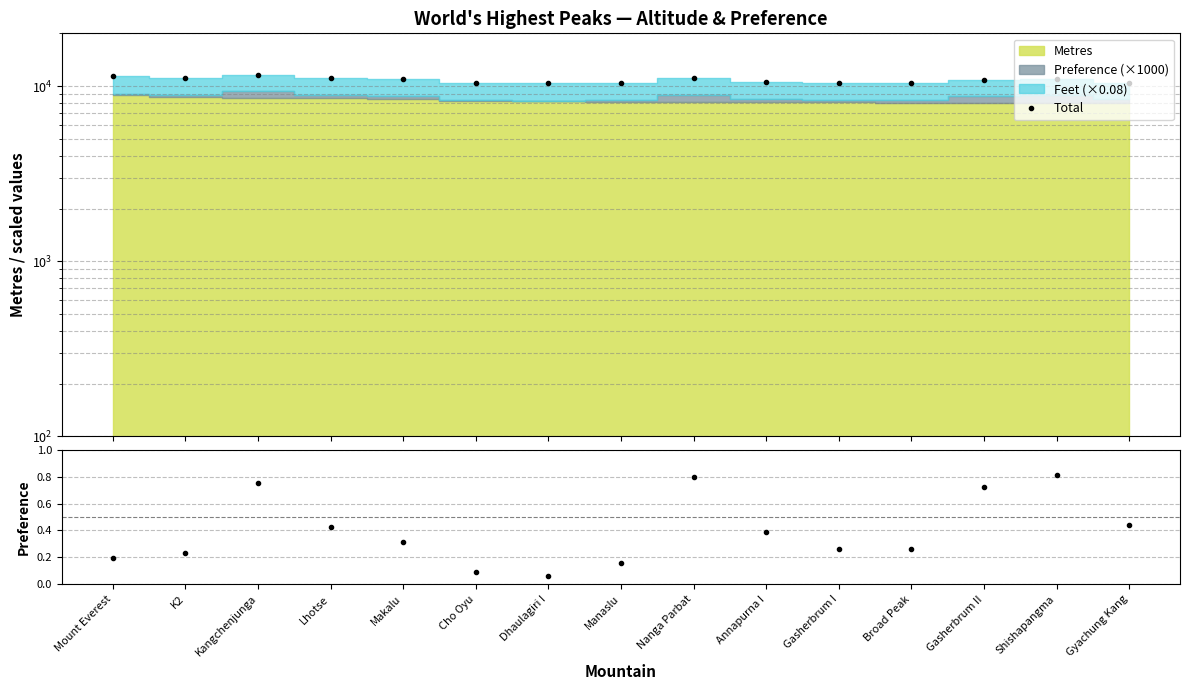

Which series has the largest range (max minus min)?

Total